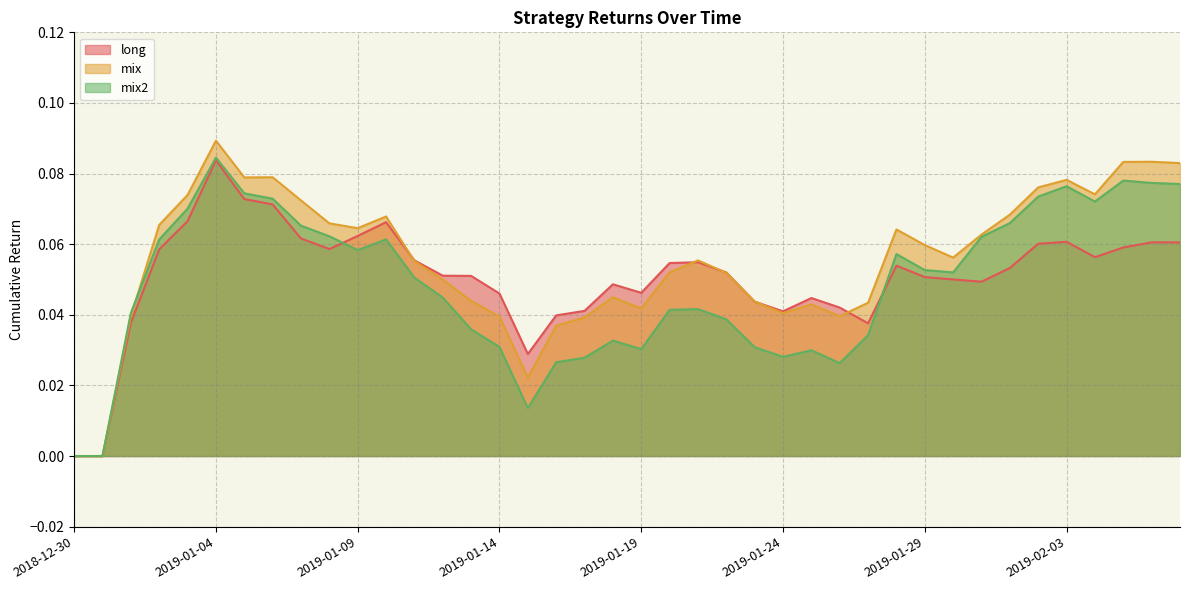

Reading right to left, list all the values displayed in this chart.

long: 2019-02-07=0.1	2019-02-06=0.1	2019-02-05=0.1	2019-02-04=0.1	2019-02-03=0.1	2019-02-02=0.1	2019-02-01=0.1	2019-01-31=0.0	2019-01-30=0.1	2019-01-29=0.1	2019-01-28=0.1	2019-01-27=0.0	2019-01-26=0.0	2019-01-25=0.0	2019-01-24=0.0	2019-01-23=0.0	2019-01-22=0.1	2019-01-21=0.1	2019-01-20=0.1	2019-01-19=0.0	2019-01-18=0.0	2019-01-17=0.0	2019-01-16=0.0	2019-01-15=0.0	2019-01-14=0.0	2019-01-13=0.1	2019-01-12=0.1	2019-01-11=0.1	2019-01-10=0.1	2019-01-09=0.1	2019-01-08=0.1	2019-01-07=0.1	2019-01-06=0.1	2019-01-05=0.1	2019-01-04=0.1	2019-01-03=0.1	2019-01-02=0.1	2019-01-01=0.0	2018-12-31=0.0	2018-12-30=0.0
mix: 2019-02-07=0.1	2019-02-06=0.1	2019-02-05=0.1	2019-02-04=0.1	2019-02-03=0.1	2019-02-02=0.1	2019-02-01=0.1	2019-01-31=0.1	2019-01-30=0.1	2019-01-29=0.1	2019-01-28=0.1	2019-01-27=0.0	2019-01-26=0.0	2019-01-25=0.0	2019-01-24=0.0	2019-01-23=0.0	2019-01-22=0.1	2019-01-21=0.1	2019-01-20=0.1	2019-01-19=0.0	2019-01-18=0.0	2019-01-17=0.0	2019-01-16=0.0	2019-01-15=0.0	2019-01-14=0.0	2019-01-13=0.0	2019-01-12=0.0	2019-01-11=0.1	2019-01-10=0.1	2019-01-09=0.1	2019-01-08=0.1	2019-01-07=0.1	2019-01-06=0.1	2019-01-05=0.1	2019-01-04=0.1	2019-01-03=0.1	2019-01-02=0.1	2019-01-01=0.0	2018-12-31=0.0	2018-12-30=0.0
mix2: 2019-02-07=0.1	2019-02-06=0.1	2019-02-05=0.1	2019-02-04=0.1	2019-02-03=0.1	2019-02-02=0.1	2019-02-01=0.1	2019-01-31=0.1	2019-01-30=0.1	2019-01-29=0.1	2019-01-28=0.1	2019-01-27=0.0	2019-01-26=0.0	2019-01-25=0.0	2019-01-24=0.0	2019-01-23=0.0	2019-01-22=0.0	2019-01-21=0.0	2019-01-20=0.0	2019-01-19=0.0	2019-01-18=0.0	2019-01-17=0.0	2019-01-16=0.0	2019-01-15=0.0	2019-01-14=0.0	2019-01-13=0.0	2019-01-12=0.0	2019-01-11=0.1	2019-01-10=0.1	2019-01-09=0.1	2019-01-08=0.1	2019-01-07=0.1	2019-01-06=0.1	2019-01-05=0.1	2019-01-04=0.1	2019-01-03=0.1	2019-01-02=0.1	2019-01-01=0.0	2018-12-31=0.0	2018-12-30=0.0